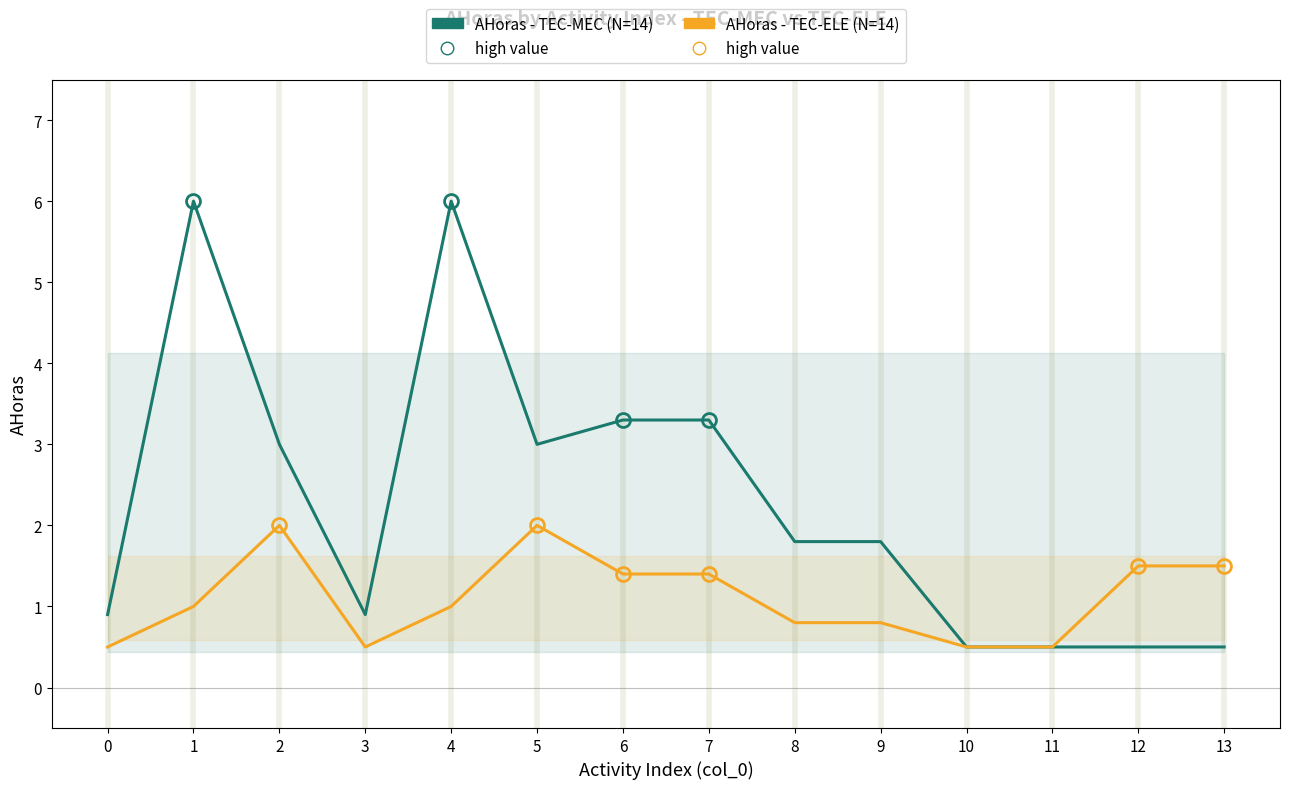

At 12, list the series in order from smallest to largest.

AHoras - TEC-MEC (N=14), AHoras - TEC-ELE (N=14)